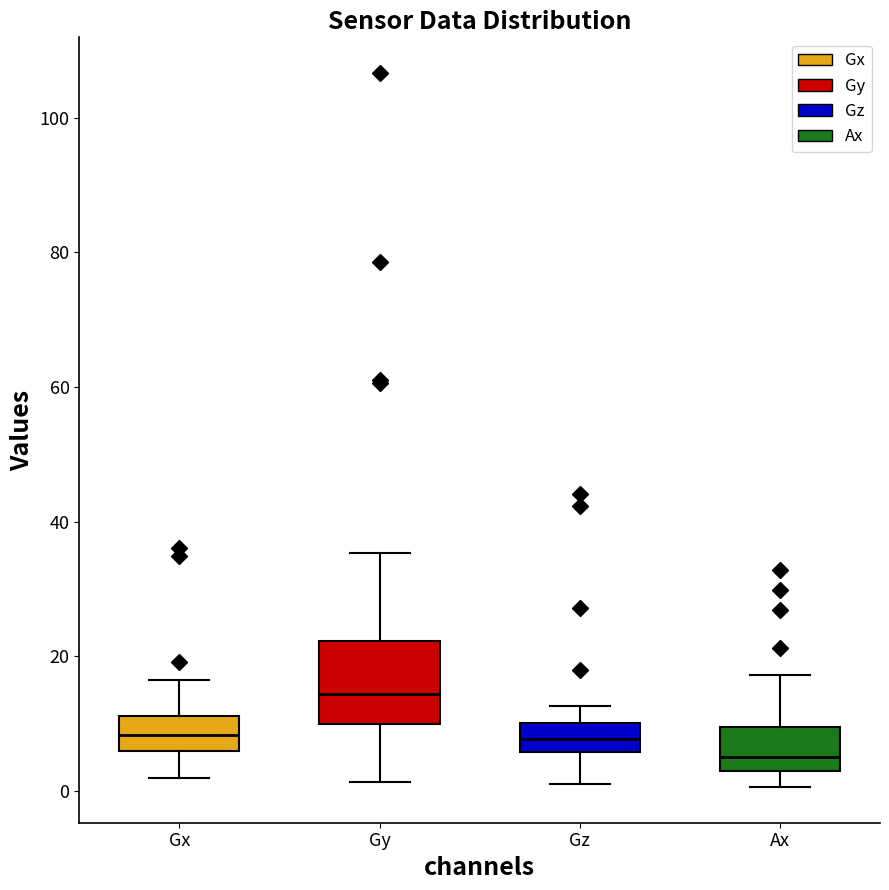

Where is the lower edge of the box for Ax on the y-axis? The values are not printed on the chart, so give them approximately, as read against the axis.

2